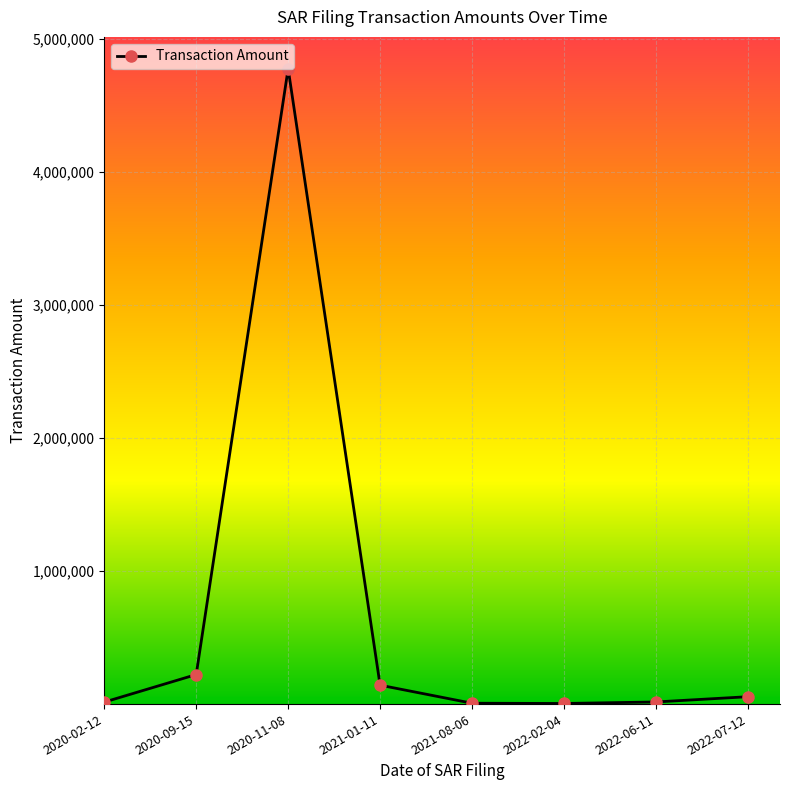

What is the label of the 4th point from the right?

2021-08-06